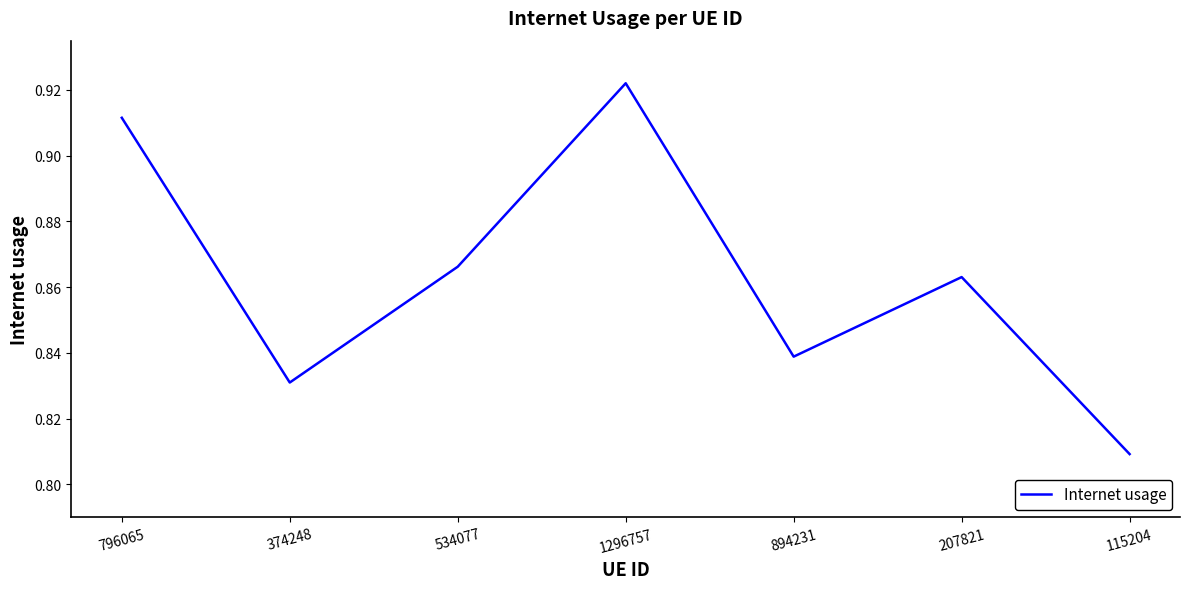

Does the chart display data point markers on the line(s)?

No